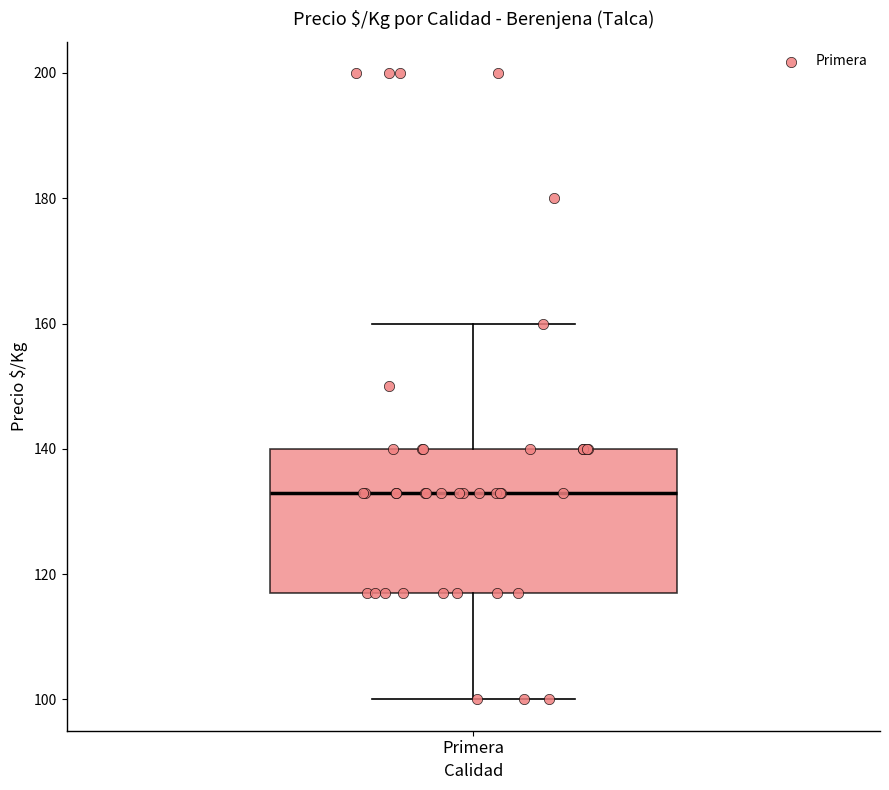

Transcribe this box plot: give where the median line is, the range the box spans, and where the two whiskers end, as read against the y-axis. The values are not printed on the chart, so give them approximately, as read against the axis.

median 134, box 118 to 140, whiskers 100 to 160